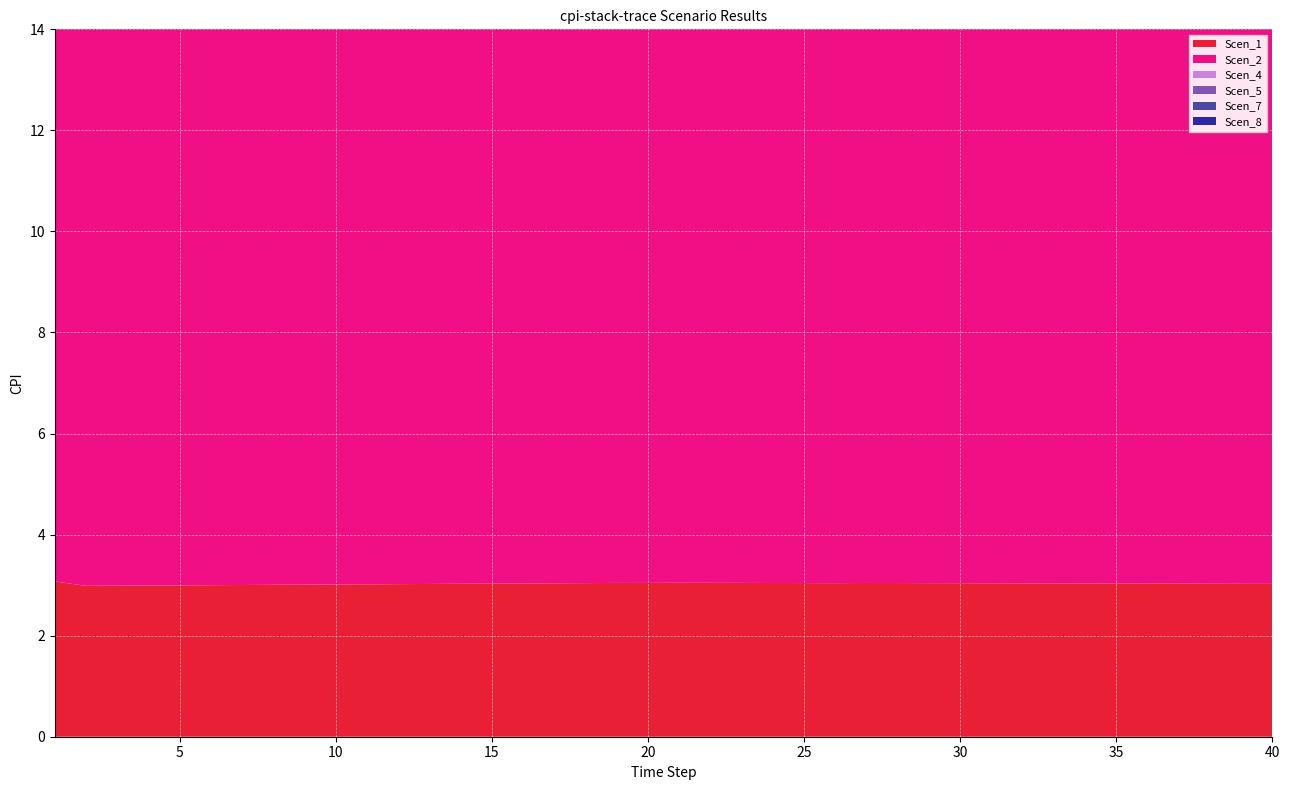

Reading left to right, transcribe all the data shown in this chart.

Scen_1: 3.1	3.0	3.0	3.0	3.0	3.0	3.0	3.0	3.0	3.0	3.0	3.0	3.0	3.0	3.0	3.0	3.0	3.0	3.0	3.0	3.0	3.0	3.0	3.0	3.0	3.0	3.0	3.0	3.0	3.0	3.0	3.0	3.0	3.0	3.0	3.0	3.0	3.0	3.0	3.0
Scen_2: 12.2	12.1	12.1	12.1	12.0	12.0	12.0	12.0	12.0	12.0	12.0	12.0	12.0	12.0	12.0	12.1	12.1	12.1	12.1	12.1	12.1	12.1	12.1	12.1	12.1	12.1	12.1	12.1	12.1	12.1	12.1	12.1	12.1	12.1	12.1	12.1	12.1	12.1	12.1	12.1
Scen_4: 6.3	6.3	6.3	6.3	6.3	6.3	6.3	6.3	6.3	6.3	6.3	6.3	6.2	6.1	6.0	5.9	5.8	5.8	5.9	5.9	5.9	5.9	5.9	5.9	5.9	5.9	5.9	5.9	5.9	5.9	5.9	5.9	5.9	5.9	5.9	5.9	5.9	5.9	5.9	5.9
Scen_5: 6.4	6.5	6.5	6.5	6.5	6.5	6.5	6.5	6.5	6.6	6.6	6.6	6.6	6.6	6.6	6.6	6.6	6.6	6.6	6.6	6.6	6.6	6.7	6.7	6.7	6.7	6.7	6.7	6.7	6.7	6.7	6.8	6.8	6.8	6.8	6.8	6.8	6.8	6.8	6.8
Scen_7: 3.9	3.9	3.9	3.9	3.9	3.9	3.9	3.9	3.9	3.9	4.0	4.0	4.0	4.0	4.0	4.0	4.0	4.0	4.0	4.0	4.0	4.0	4.0	4.0	4.0	4.0	4.0	4.0	4.0	4.0	4.0	4.0	4.0	4.0	4.0	4.0	4.0	4.1	4.1	4.1
Scen_8: 9.9	9.9	9.8	9.8	9.7	9.6	9.5	9.5	9.5	9.5	9.4	9.3	9.2	9.2	9.1	9.0	9.0	9.0	8.9	8.8	8.7	8.6	8.5	8.5	8.5	8.5	8.4	8.3	8.2	8.1	8.0	8.0	8.1	8.1	8.1	8.0	8.0	7.9	7.8	7.8